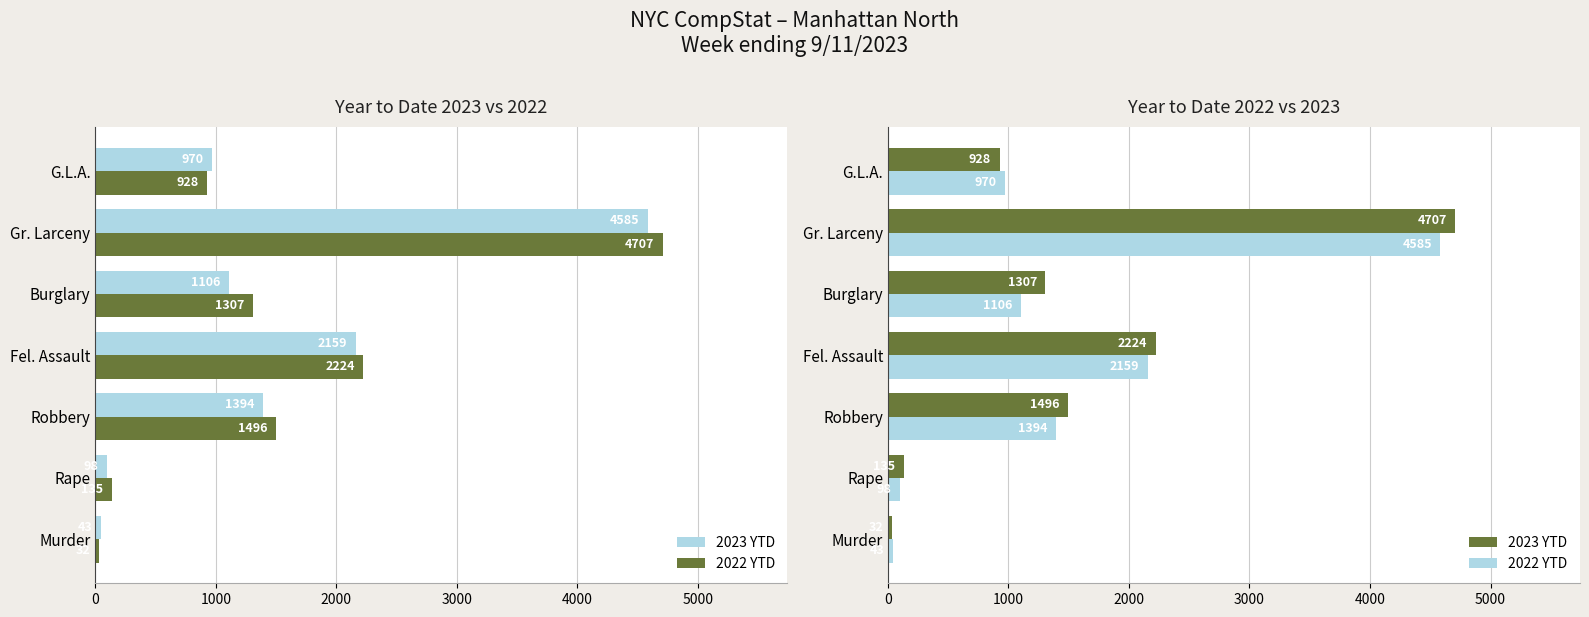

How many values in the 2023 YTD series exceed 1307?

3